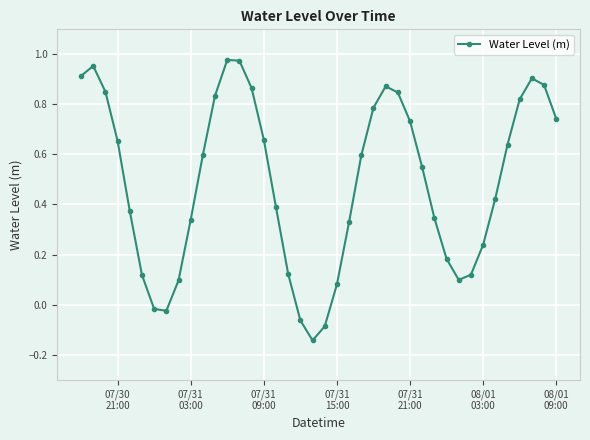

What is the difference between the second highest and second lowest values?

1.1